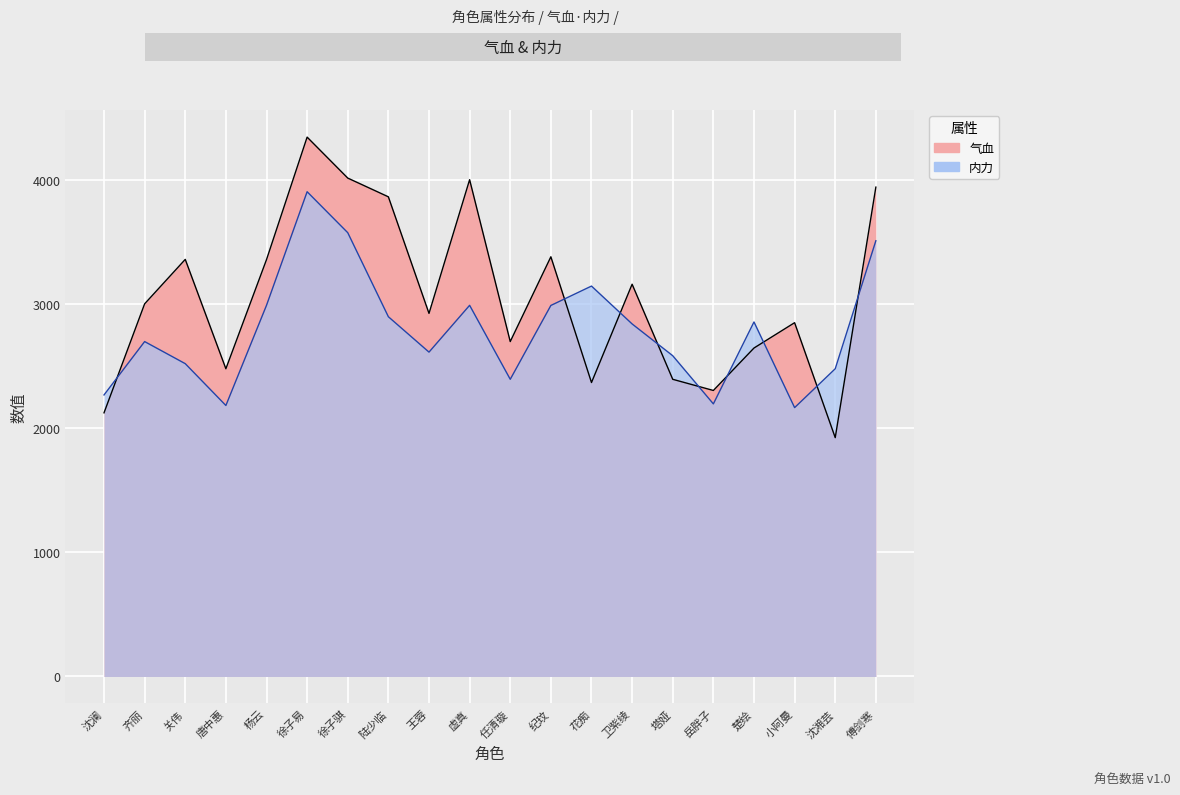

Reading left to right, what are all the values shown in this chart?

气血: 沈澜=2124	齐丽=3002	关伟=3360	唐中惠=2479	杨云=3358	徐子易=4345	徐子骐=4015	陆少临=3864	王蓉=2925	虚真=4002	任清璇=2698	纪玟=3381	花痴=2368	卫紫绫=3160	塔娅=2394	岳胖子=2304	楚绘=2646	小阿曼=2850	沈湘芸=1924	傅剑寒=3942
内力: 沈澜=2268	齐丽=2698	关伟=2520	唐中惠=2183	杨云=2990	徐子易=3905	徐子骐=3575	陆少临=2898	王蓉=2613	虚真=2990	任清璇=2394	纪玟=2989	花痴=3145	卫紫绫=2840	塔娅=2584	岳胖子=2196	楚绘=2856	小阿曼=2166	沈湘芸=2479	傅剑寒=3510